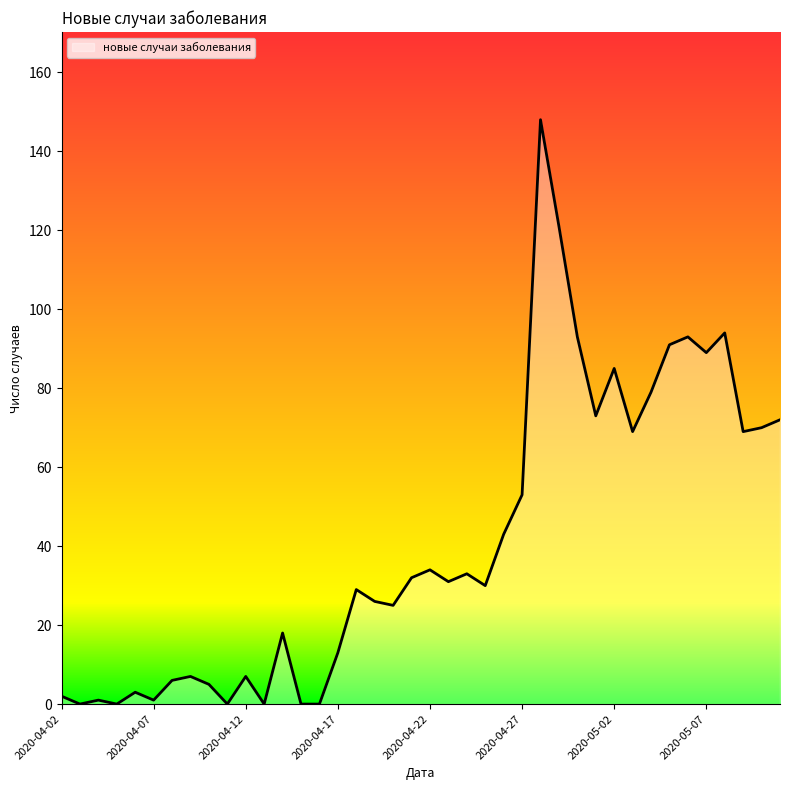

What is the greatest value displayed?

148